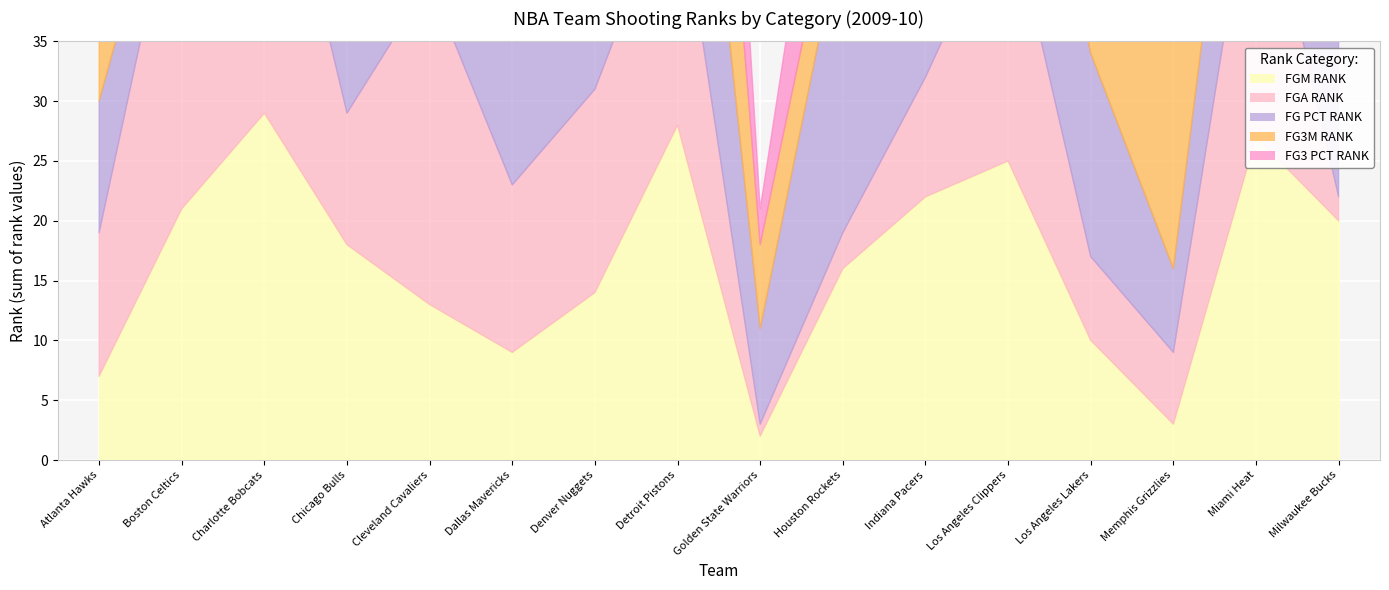

The value of FG3M_RANK at Golden State Warriors is 7. True or false?

True